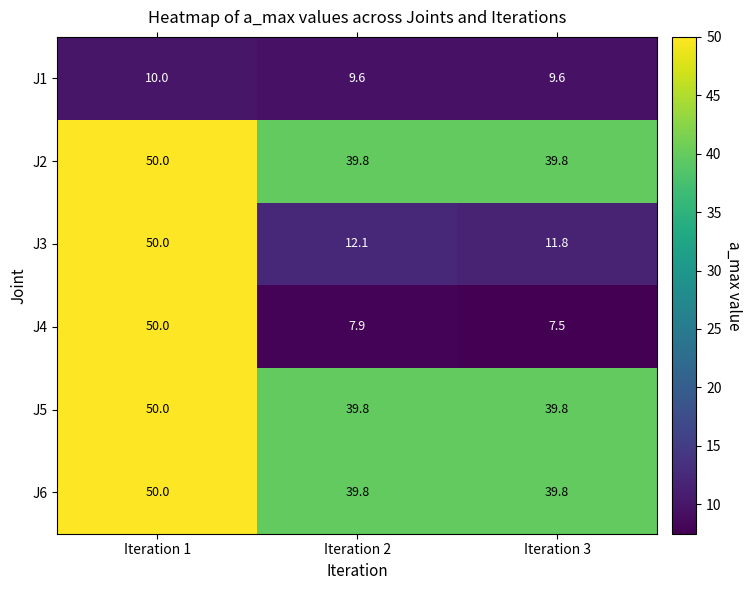

What is the sum of the J1 values at Iteration 1 and Iteration 2?

19.6